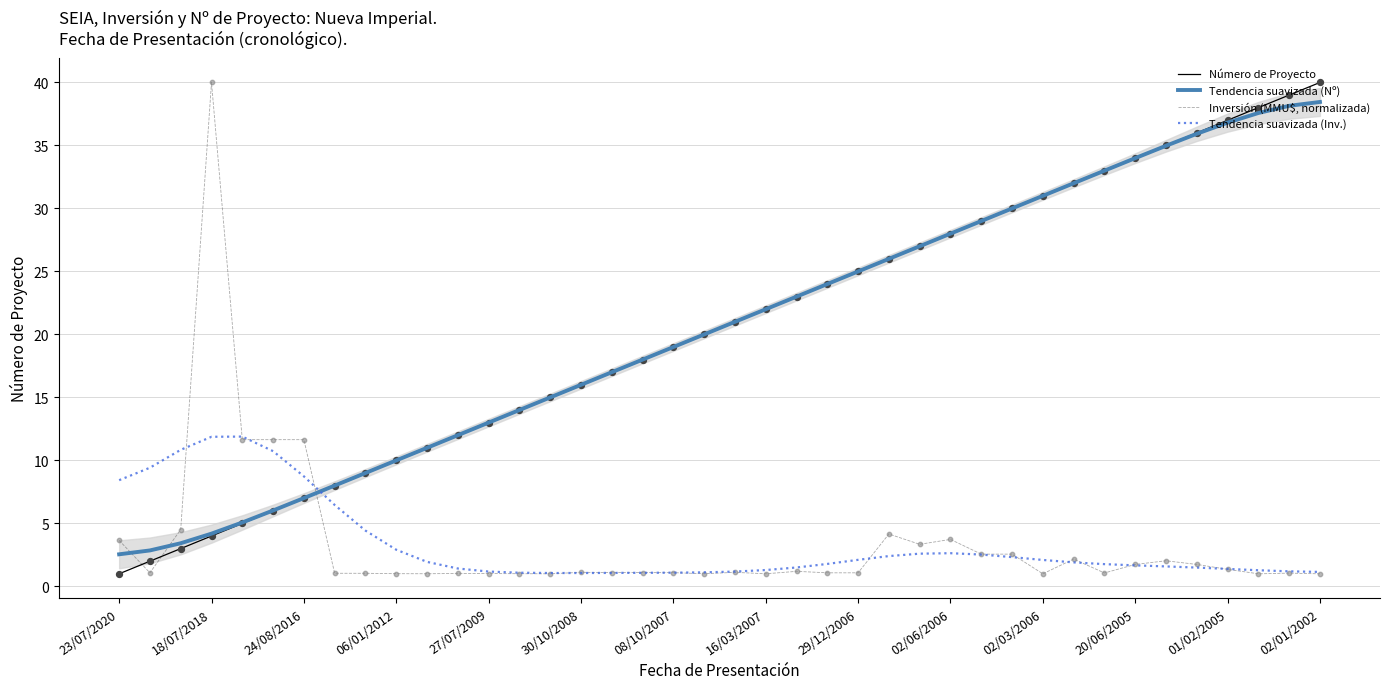

Which series reaches the minimum Y coordinate?

Número de Proyecto